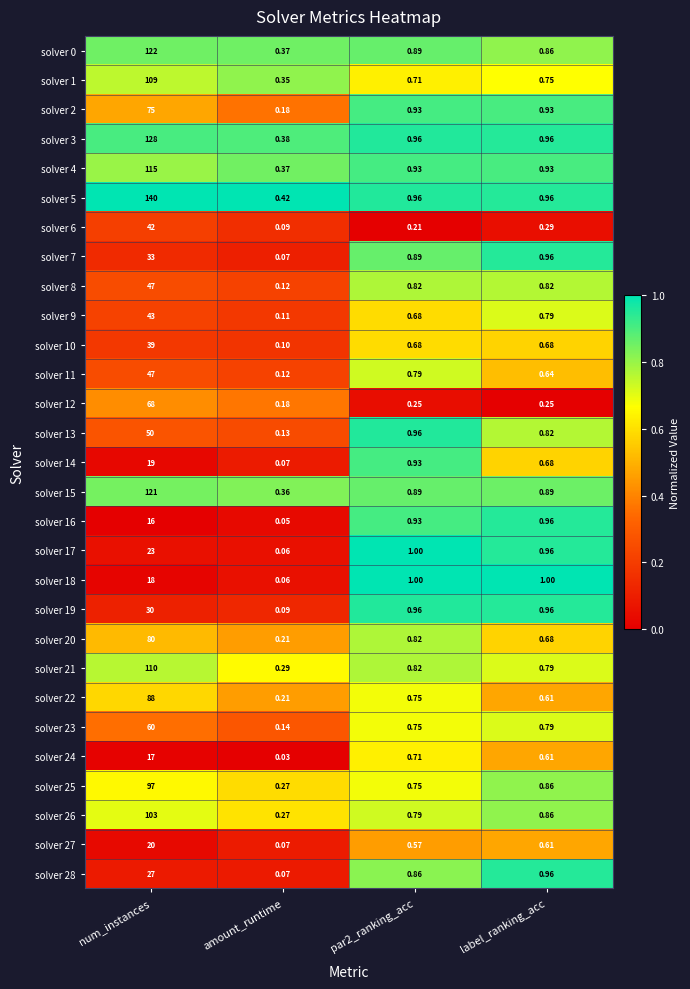

At which label does solver 9 reach its minimum?

amount_runtime